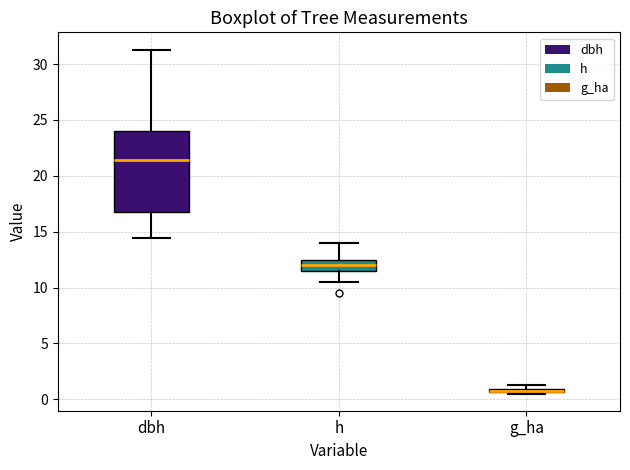

Which box is the tallest, from its lower edge to its upper edge?

dbh